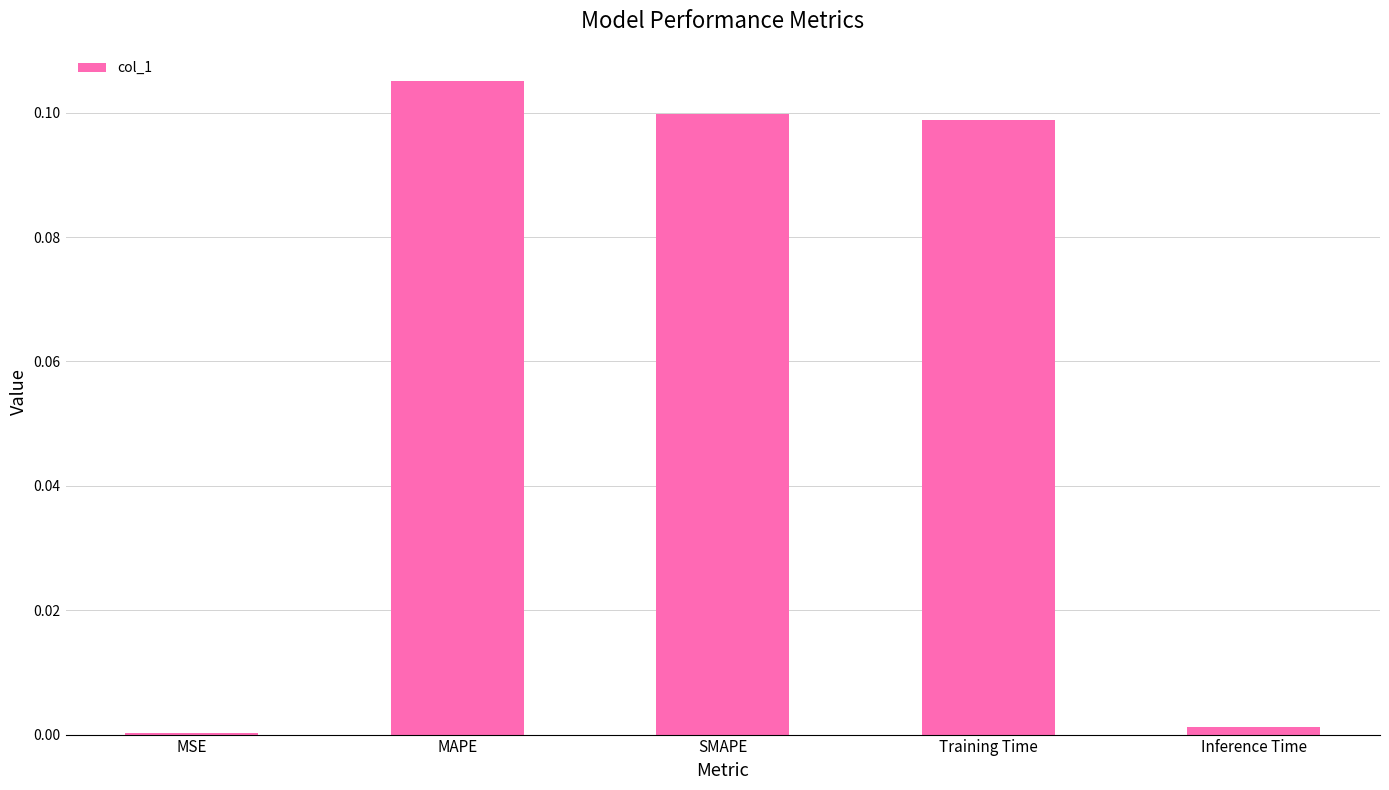

Which has a higher value, MAPE or SMAPE?

MAPE